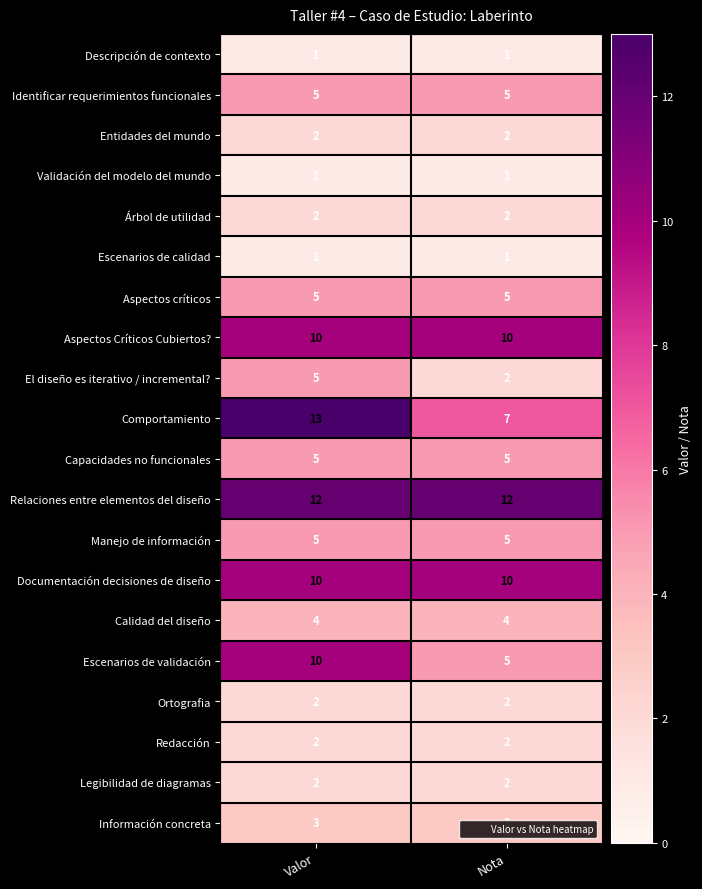

Which series has the widest spread of values?

Comportamiento